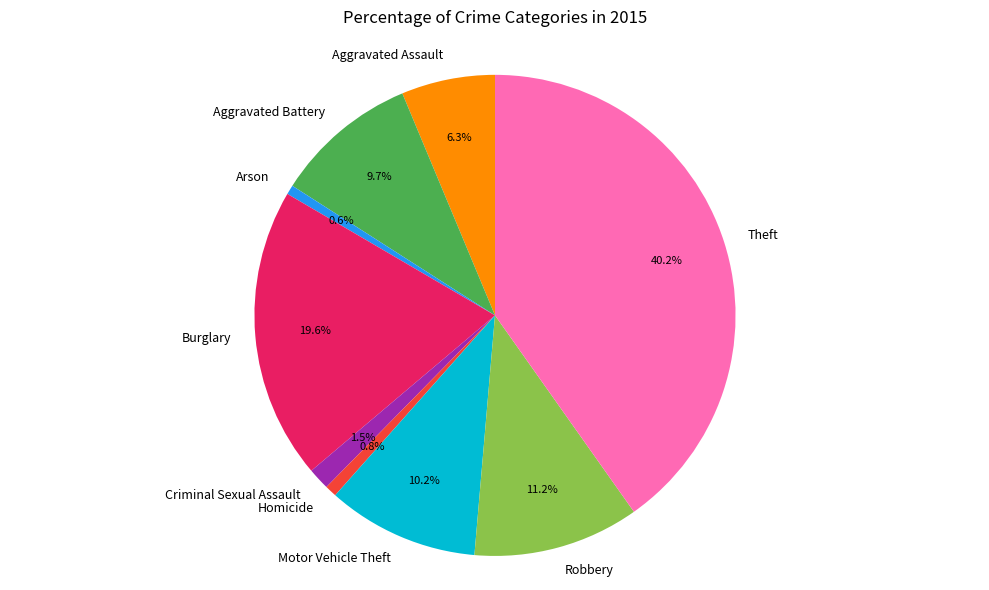

To the nearest percent, what portion does Aggravated Assault represent?

6%